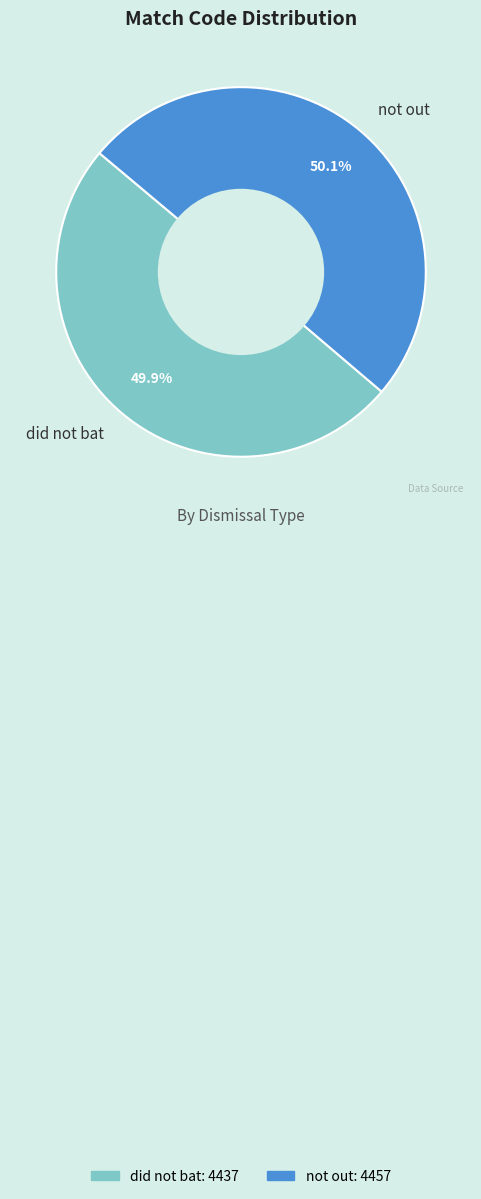

What is the ratio of the value at not out to the value at did not bat?

1.0